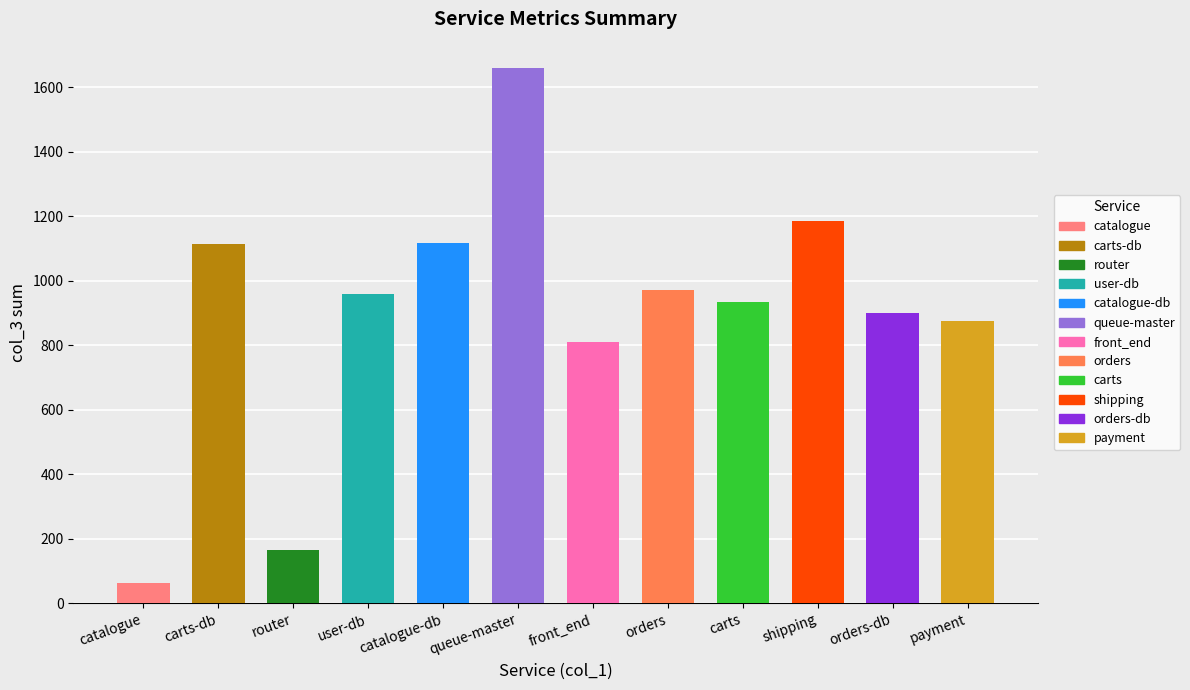

Between carts and front_end, which is larger?

carts